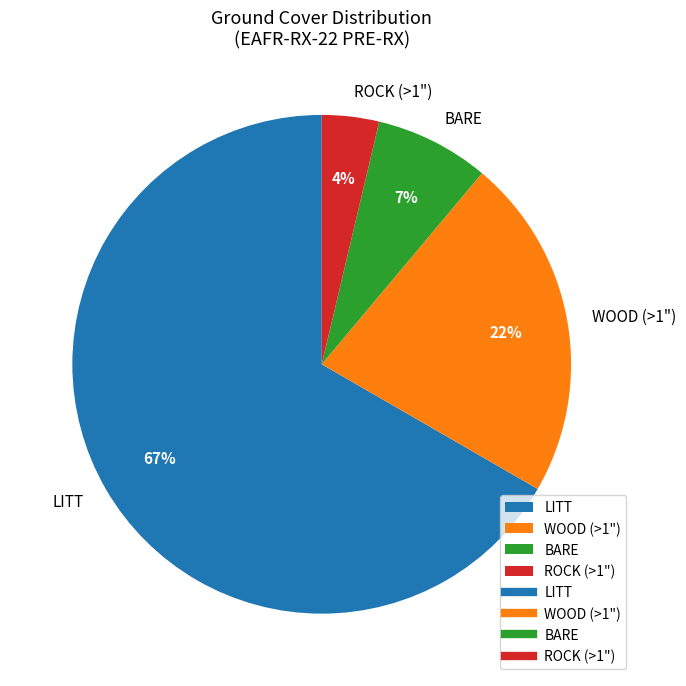

Which has a higher value, LITT or BARE?

LITT